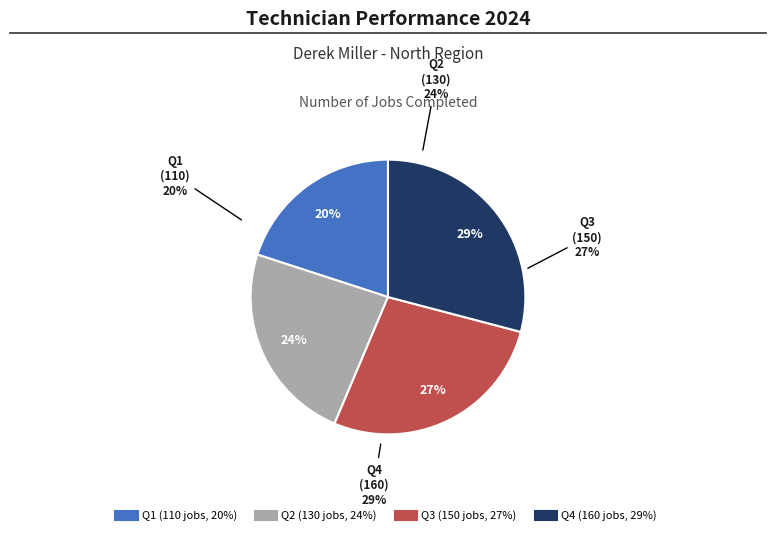

To the nearest percent, what is the difference between the largest and smallest slice percentages?

9%